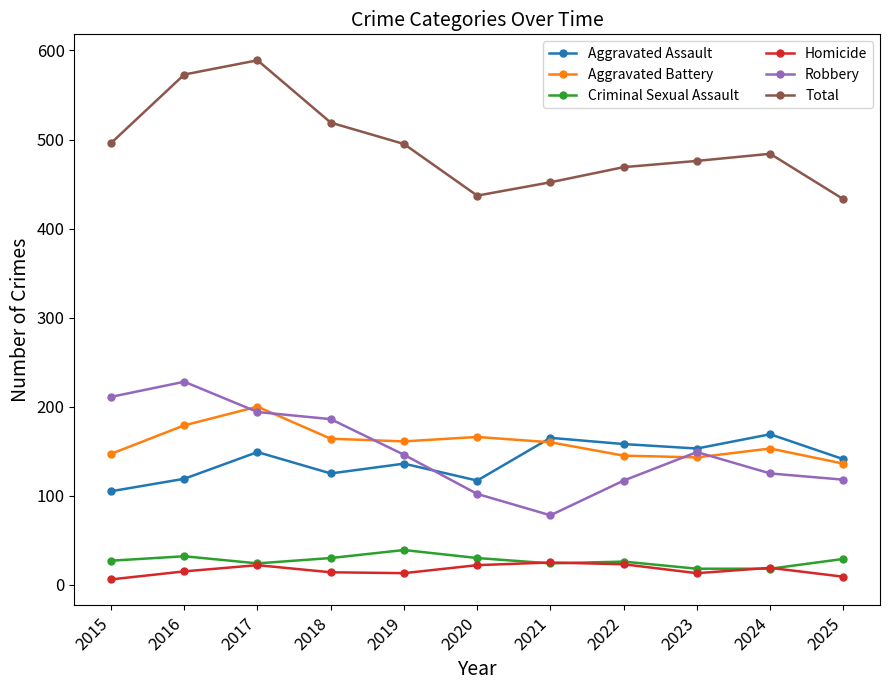

True or false: Criminal Sexual Assault and Robbery intersect in this chart.

False